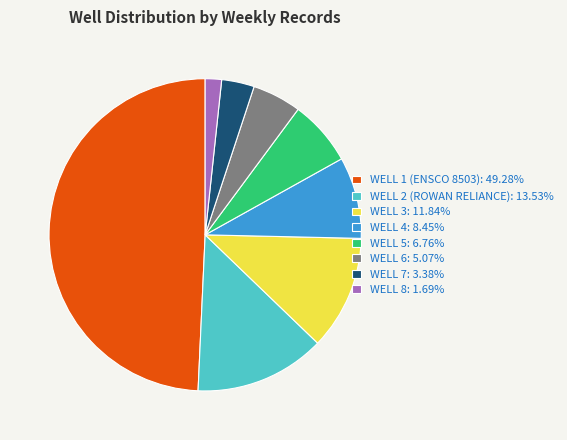

True or false: WELL 1 (ENSCO 8503) accounts for 49% of the total.

True